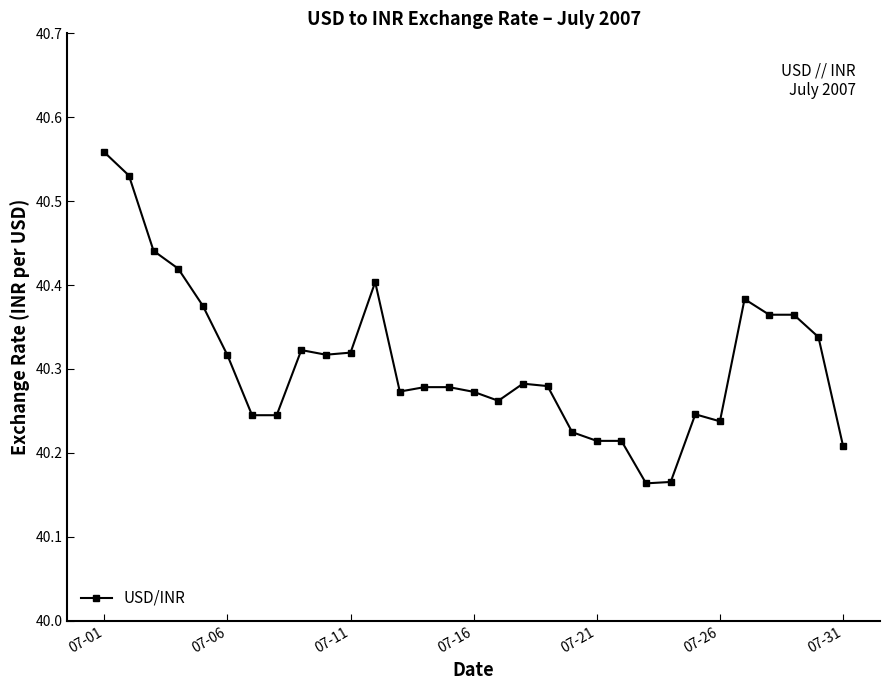

What is the difference between the maximum and minimum values?

0.4